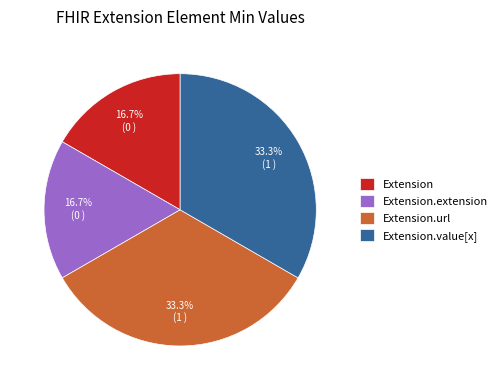

What percentage is the Extension.url slice, to the nearest percent?

33%